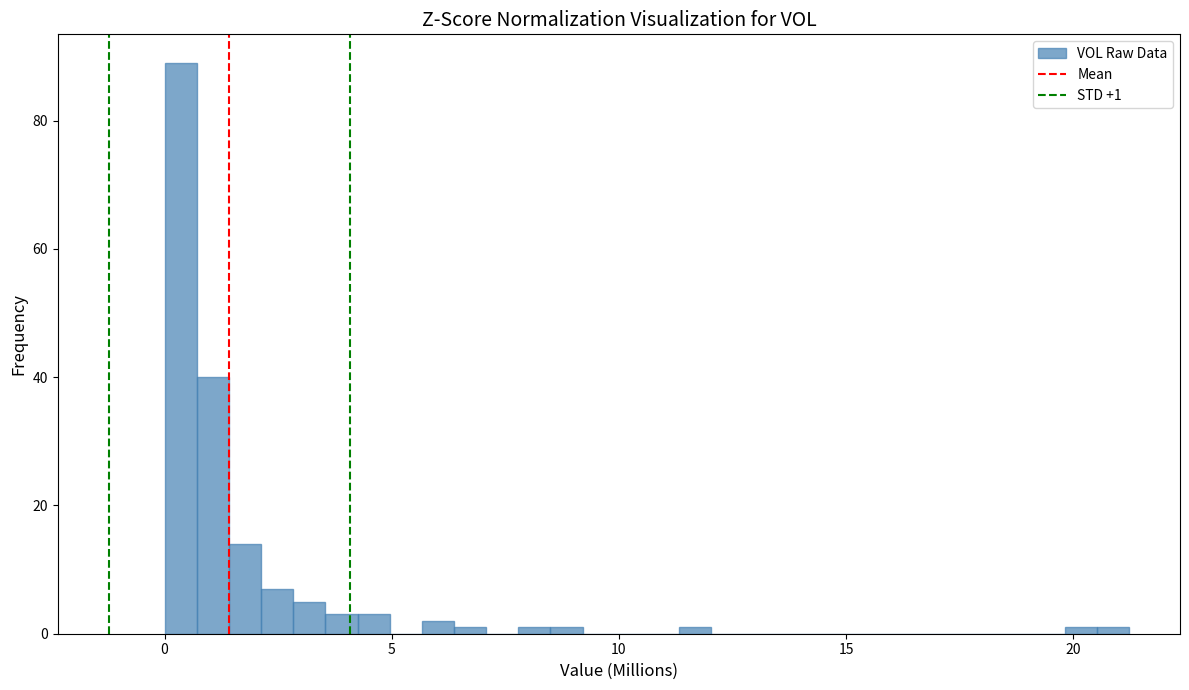

Around what value on the x-axis is the tallest bar? Give the approximate position of its centre, as read against the axis.

0.5